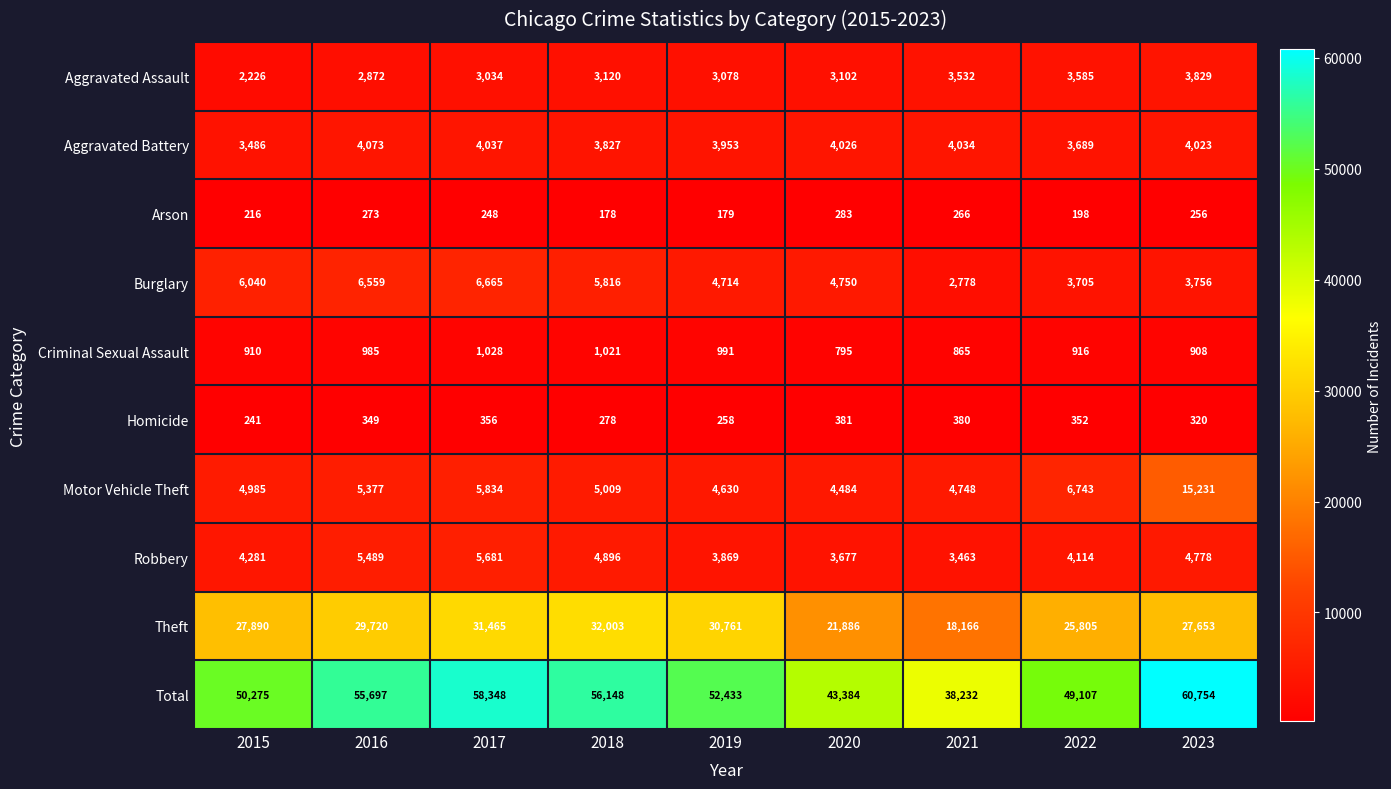

What is the smallest value displayed?

178